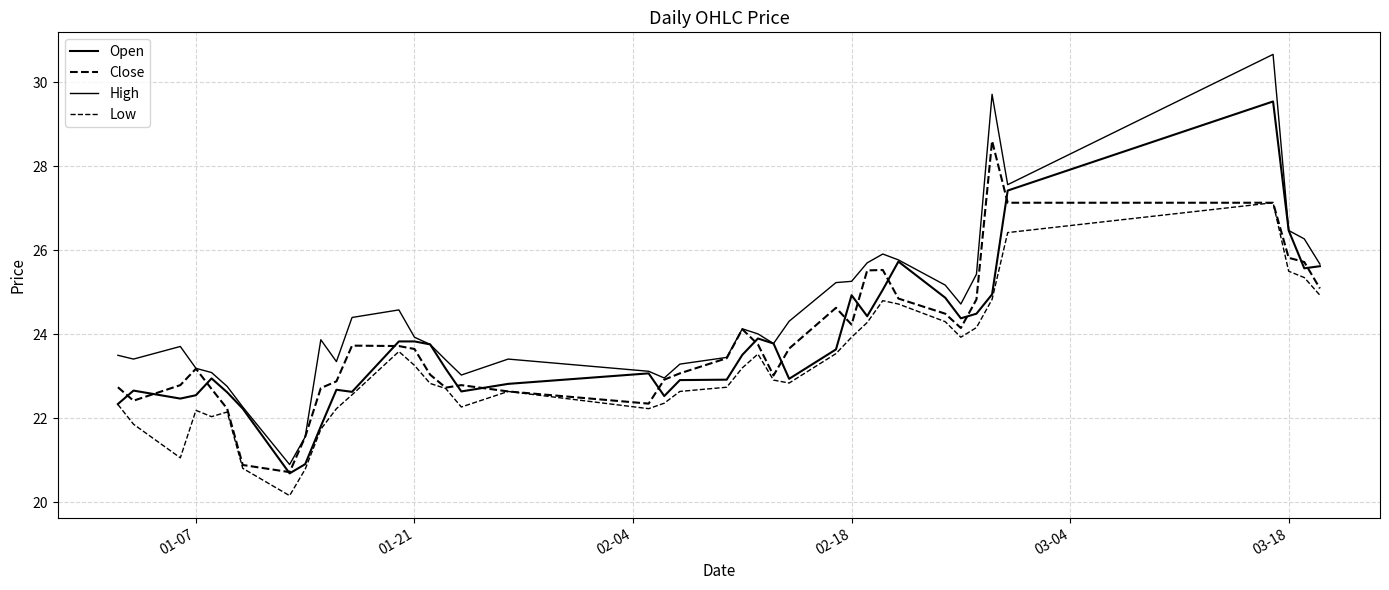

How many lines are shown in the chart?

4